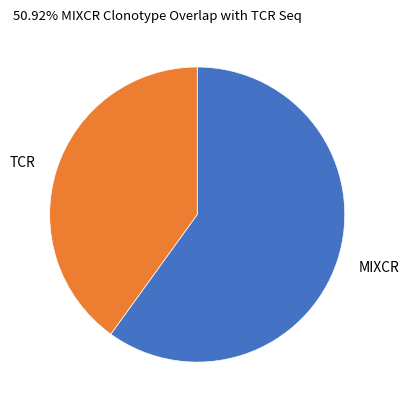

Which category has the smallest portion of the pie?

TCR